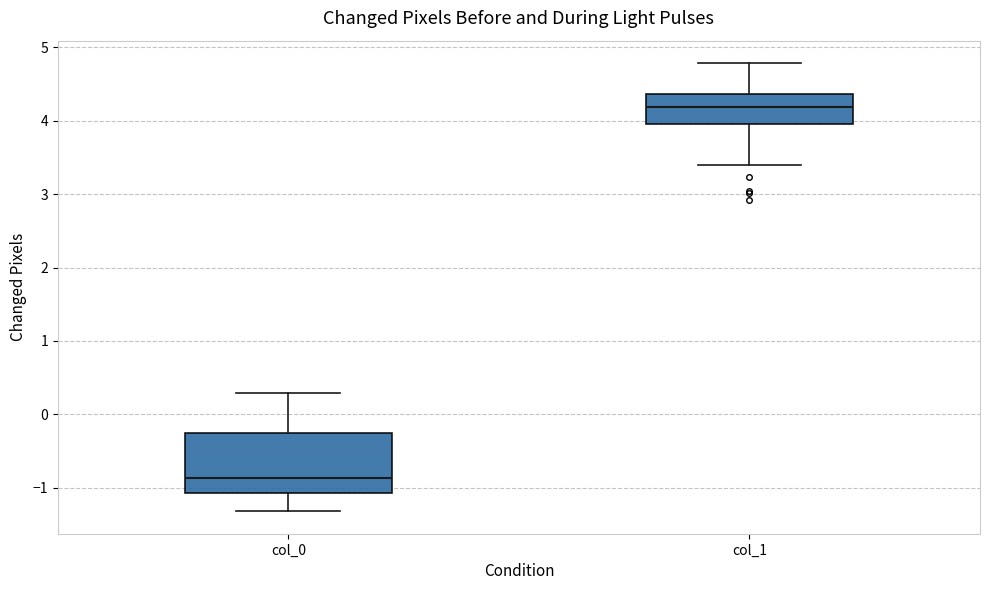

Reading left to right, transcribe this box plot: for each box, give where its median line is, the range the box spans, and where its two whiskers end, as read against the y-axis. The values are not printed on the chart, so give them approximately, as read against the axis.

col_0: median -0.9, box -1.1 to -0.2, whiskers -1.3 to 0.3
col_1: median 4.2, box 4.0 to 4.4, whiskers 3.4 to 4.8